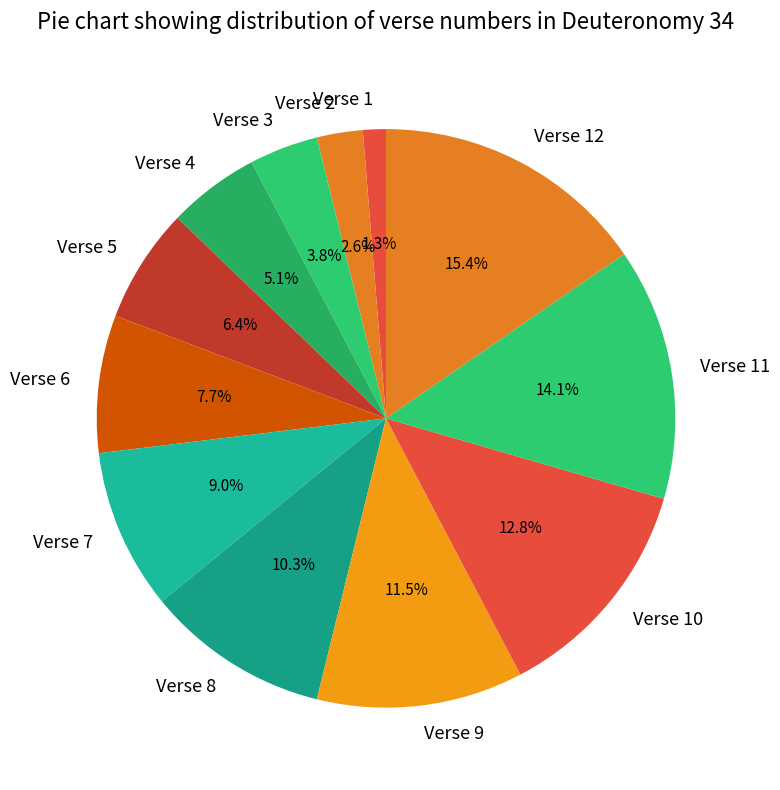

What percentage is the Verse 4 slice, to the nearest percent?

5%